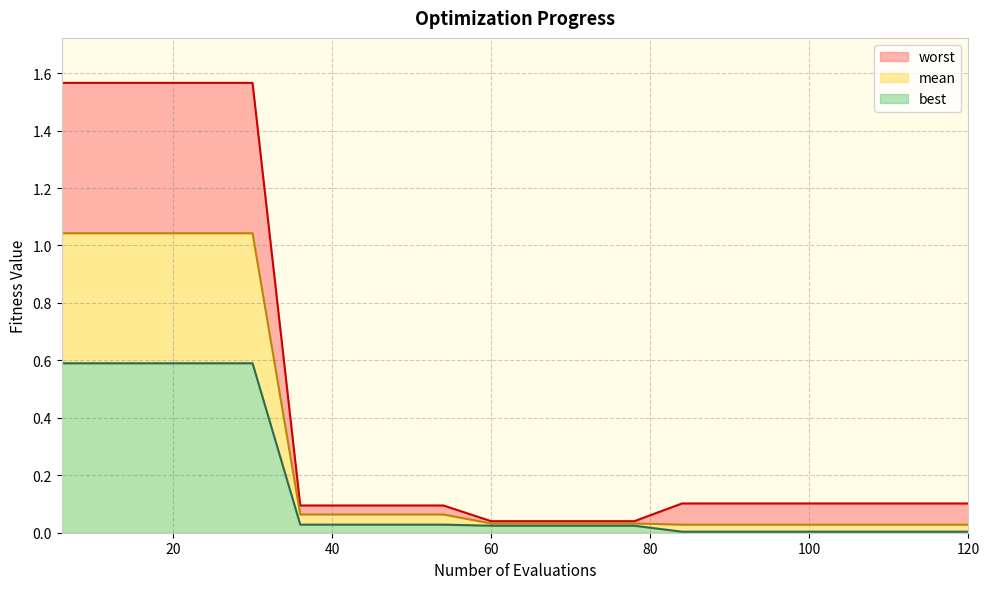

What is the value of the mean point at the 6th from the left?

0.1